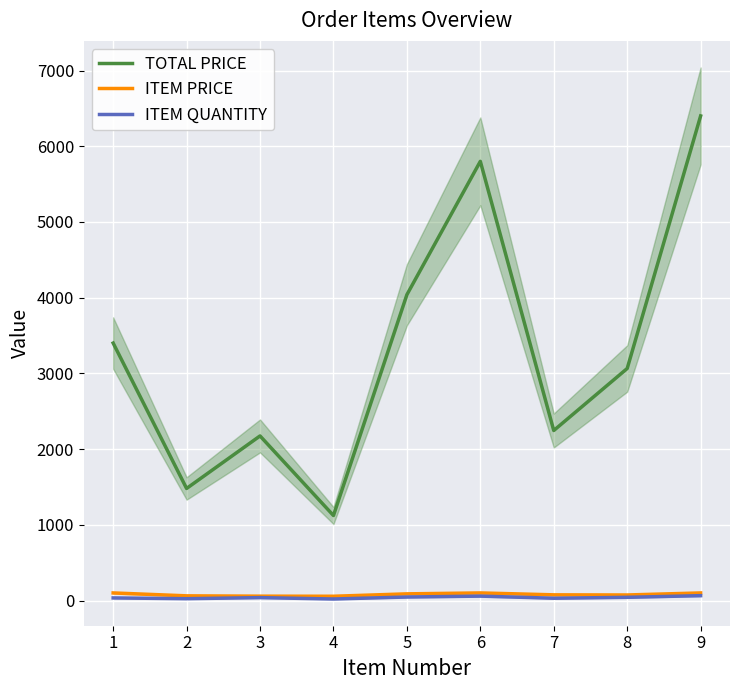

True or false: ITEM PRICE and TOTAL PRICE cross at least once.

False